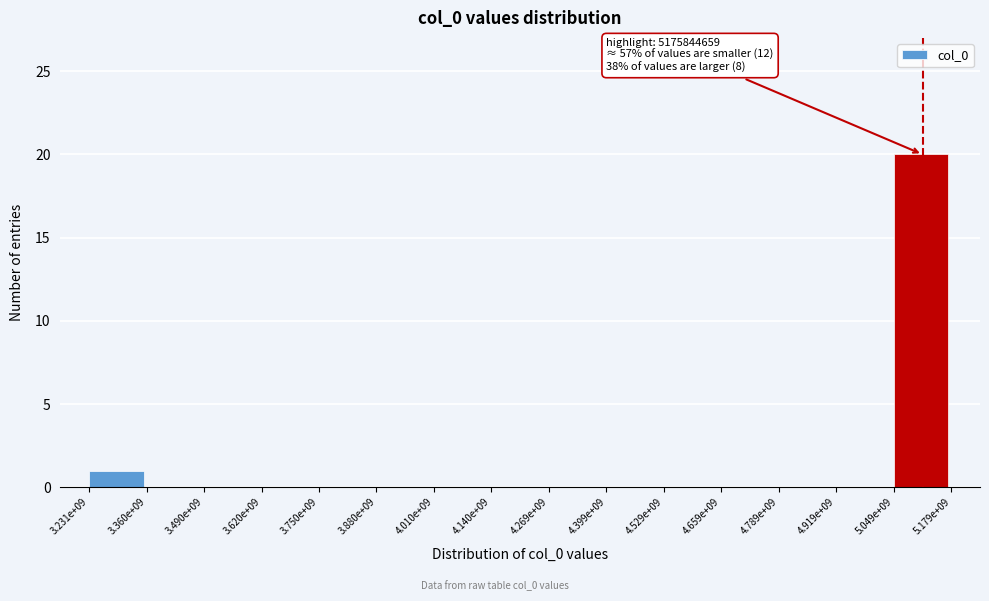

Reading left to right, list all the values displayed in this chart.

3.231e+09=1	3.360e+09=0	3.490e+09=0	3.620e+09=0	3.750e+09=0	3.880e+09=0	4.010e+09=0	4.140e+09=0	4.269e+09=0	4.399e+09=0	4.529e+09=0	4.659e+09=0	4.789e+09=0	4.919e+09=0	5.049e+09=20